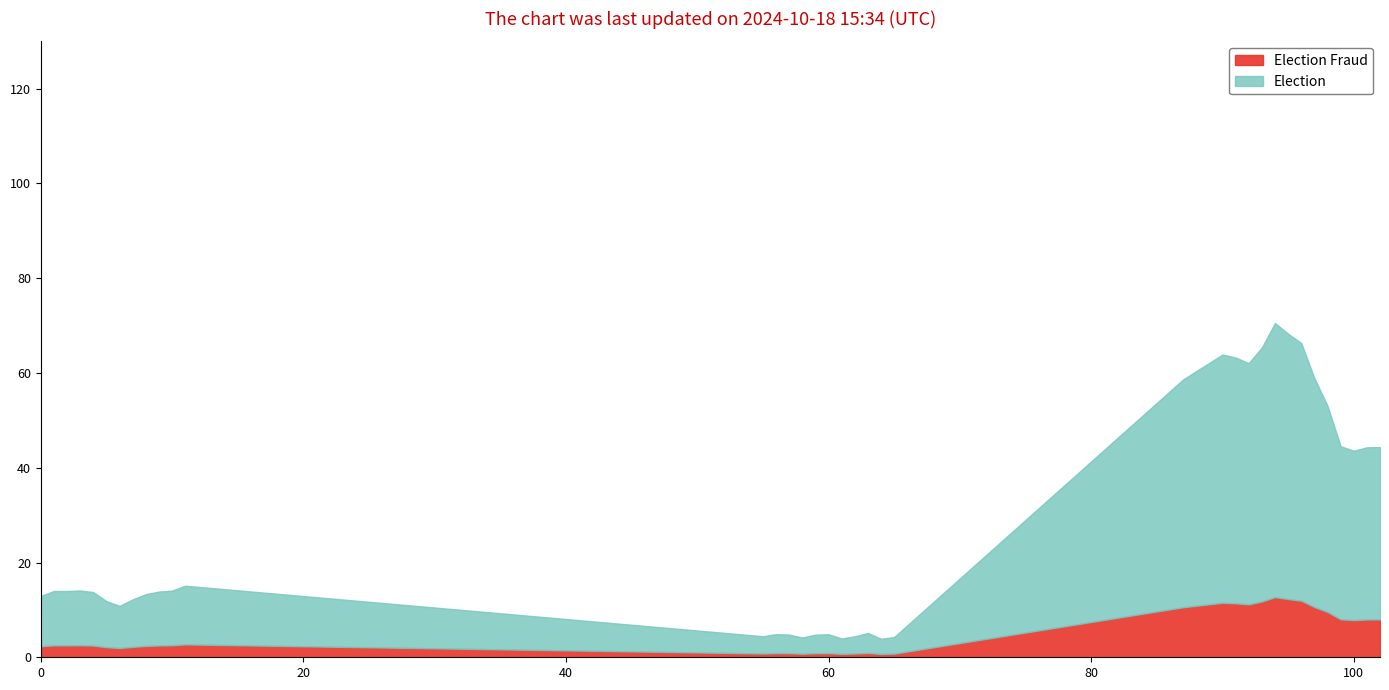

Reading left to right, extract all data points from this chart.

0=12.9	1=14.0	2=14.0	3=14.1	4=13.8	5=11.9	6=10.9	7=12.2	8=13.3	9=13.9	10=14.1	11=15.1	55=4.4	56=4.9	57=4.8	58=4.2	59=4.8	60=4.9	61=4.0	62=4.4	63=5.1	64=3.9	65=4.3	87=58.6	88=60.4	89=62.1	90=63.9	91=63.3	92=62.1	93=65.4	94=70.5	95=68.3	96=66.3	97=58.9	98=53.1	99=44.5	100=43.6	101=44.3	102=44.4